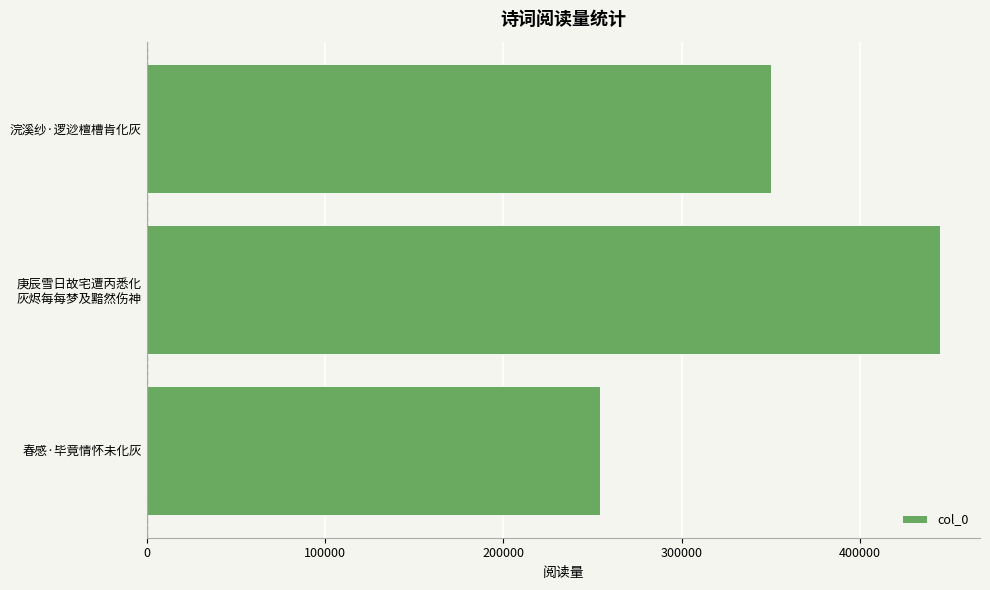

Which label corresponds to the largest value in the chart?

庚辰雪日故宅遭丙悉化
灰烬每每梦及黯然伤神